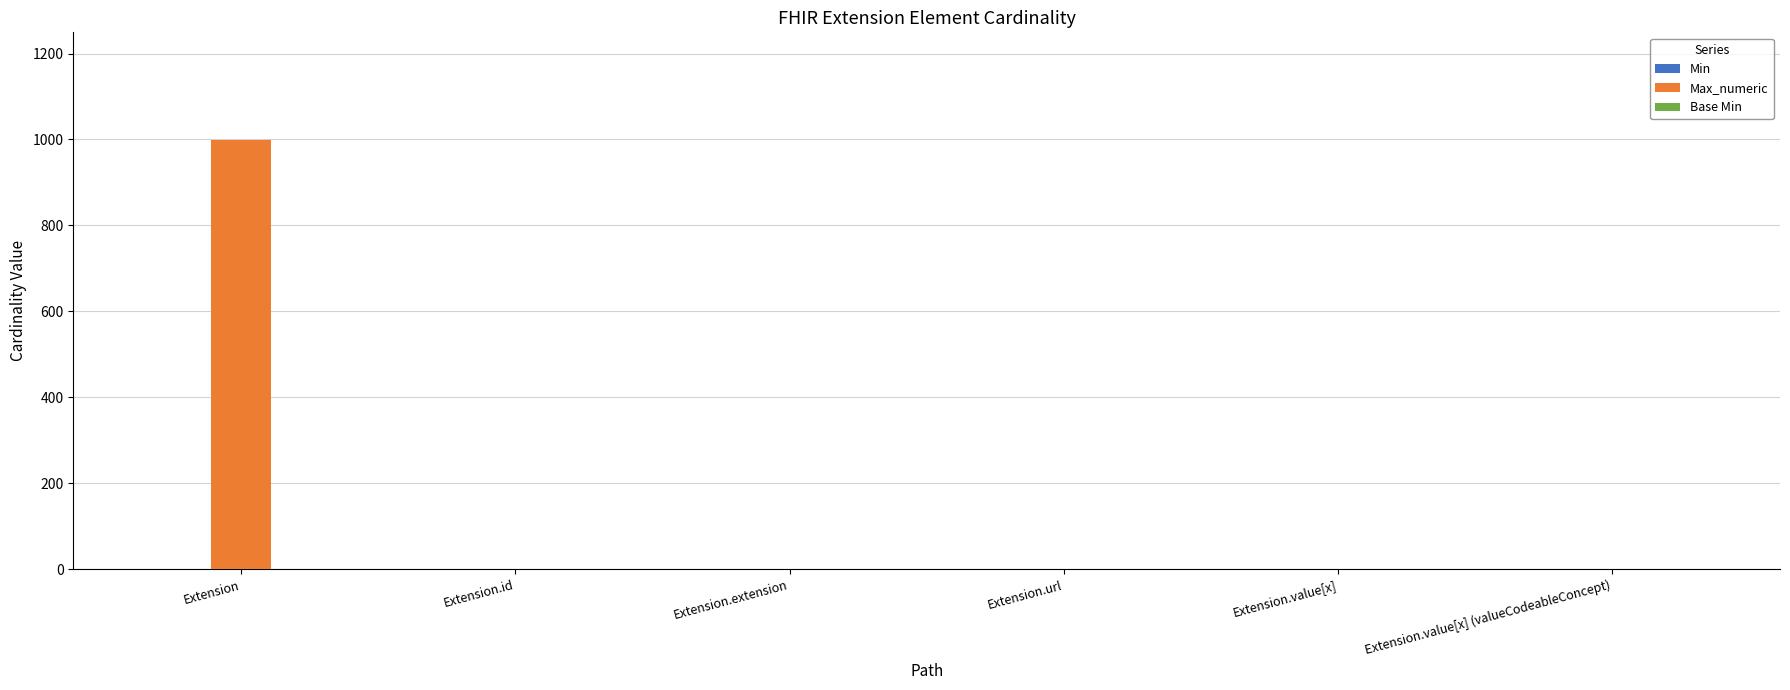

Which series changed the most between Extension and Extension.extension?

Max_numeric